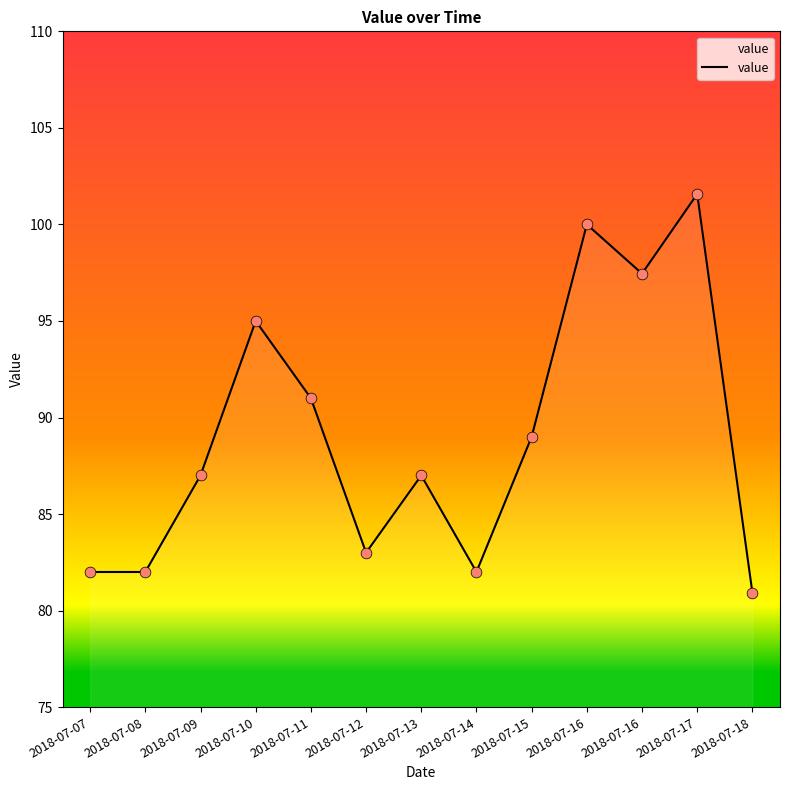

Which has a higher value, 2018-07-16 or 2018-07-10?

2018-07-16